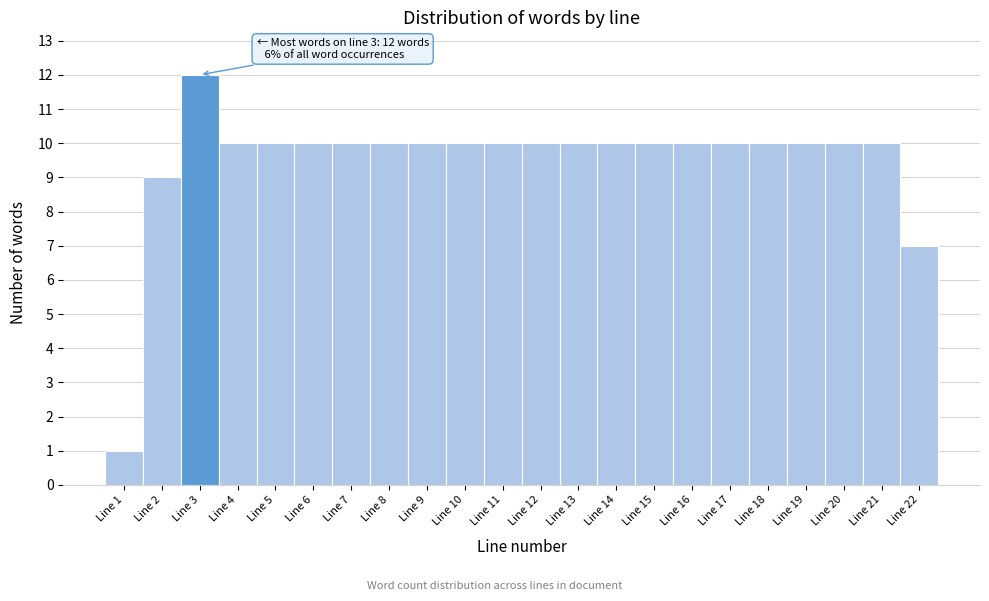

Which range on the x-axis has the tallest bar?

2.5 to 3.5